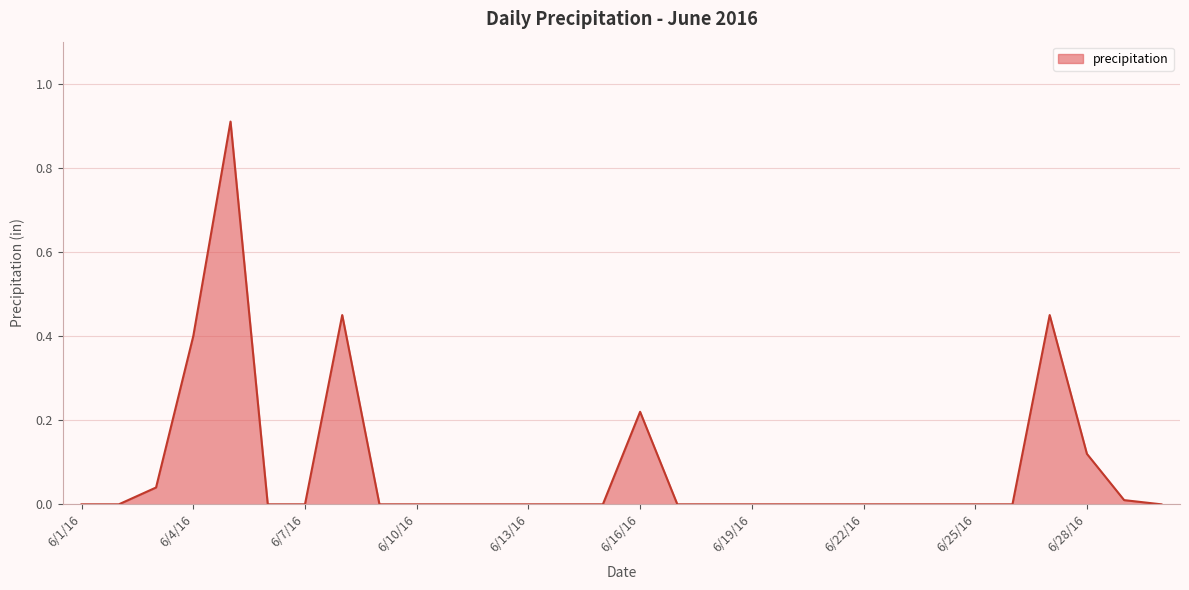

What is the difference between the maximum and minimum values?

0.9